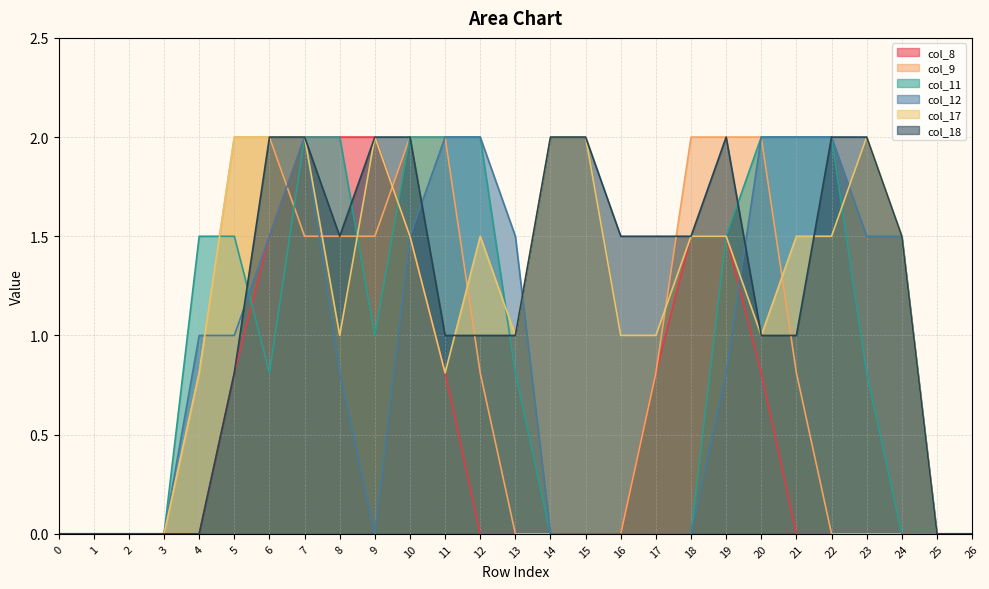

After their last crossing, which series has the higher values: col_11 or col_8?

col_11